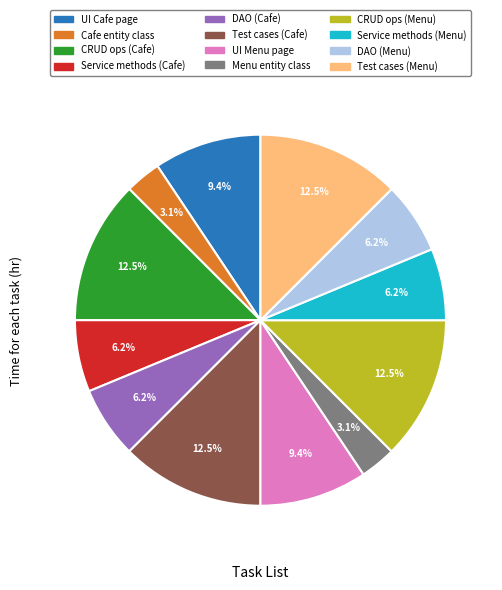

Is there any slice that represents more than half of the pie?

No